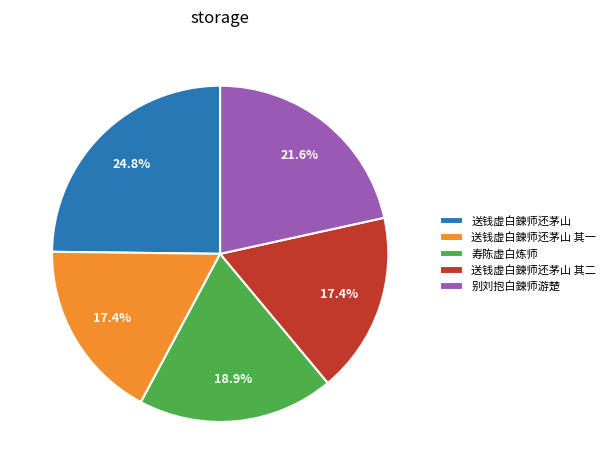

What percentage do 送钱虚白鍊师还茅山 and 别刘抱白鍊师游楚 together represent?

46.4%